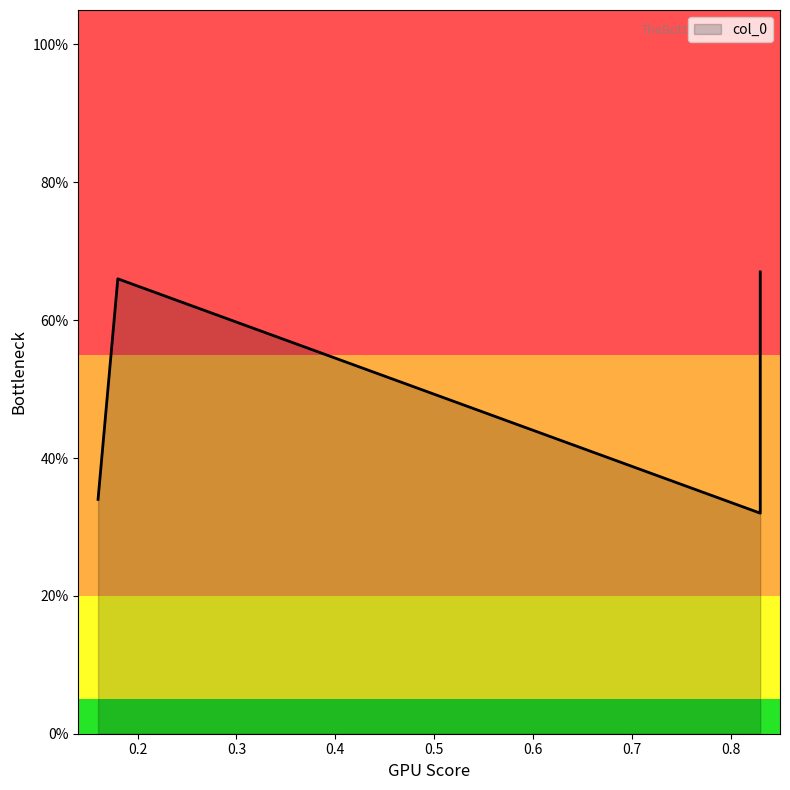

Does the chart have visible grid lines?

No